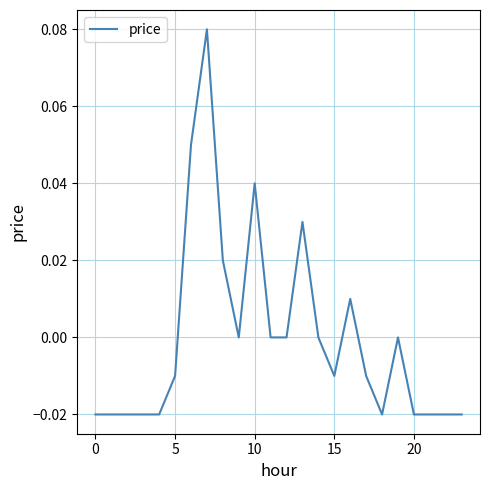

Between 15 and 10, which is larger?

10